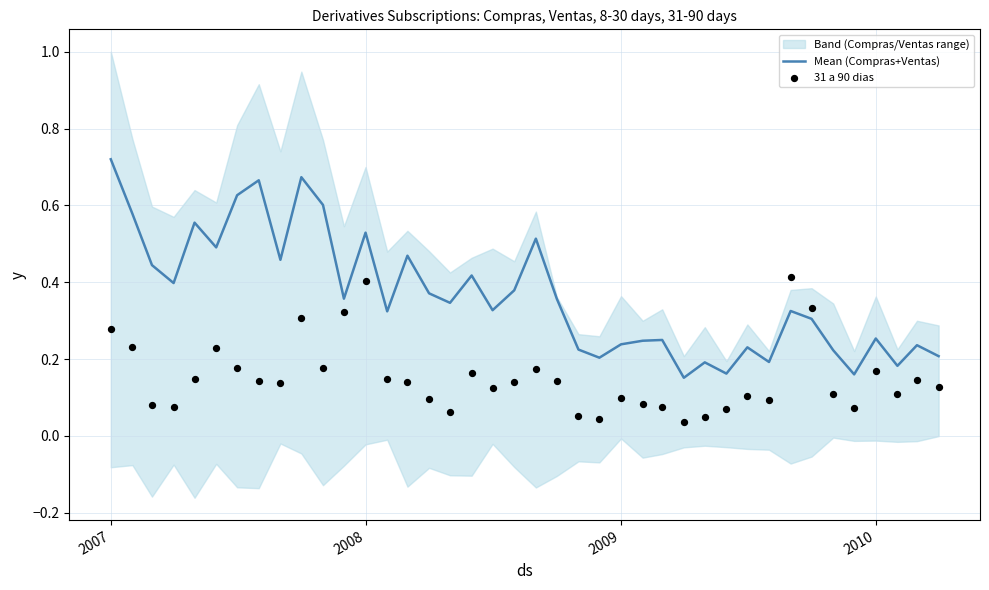

At which label does Mean (Compras+Ventas) reach its peak?

2007